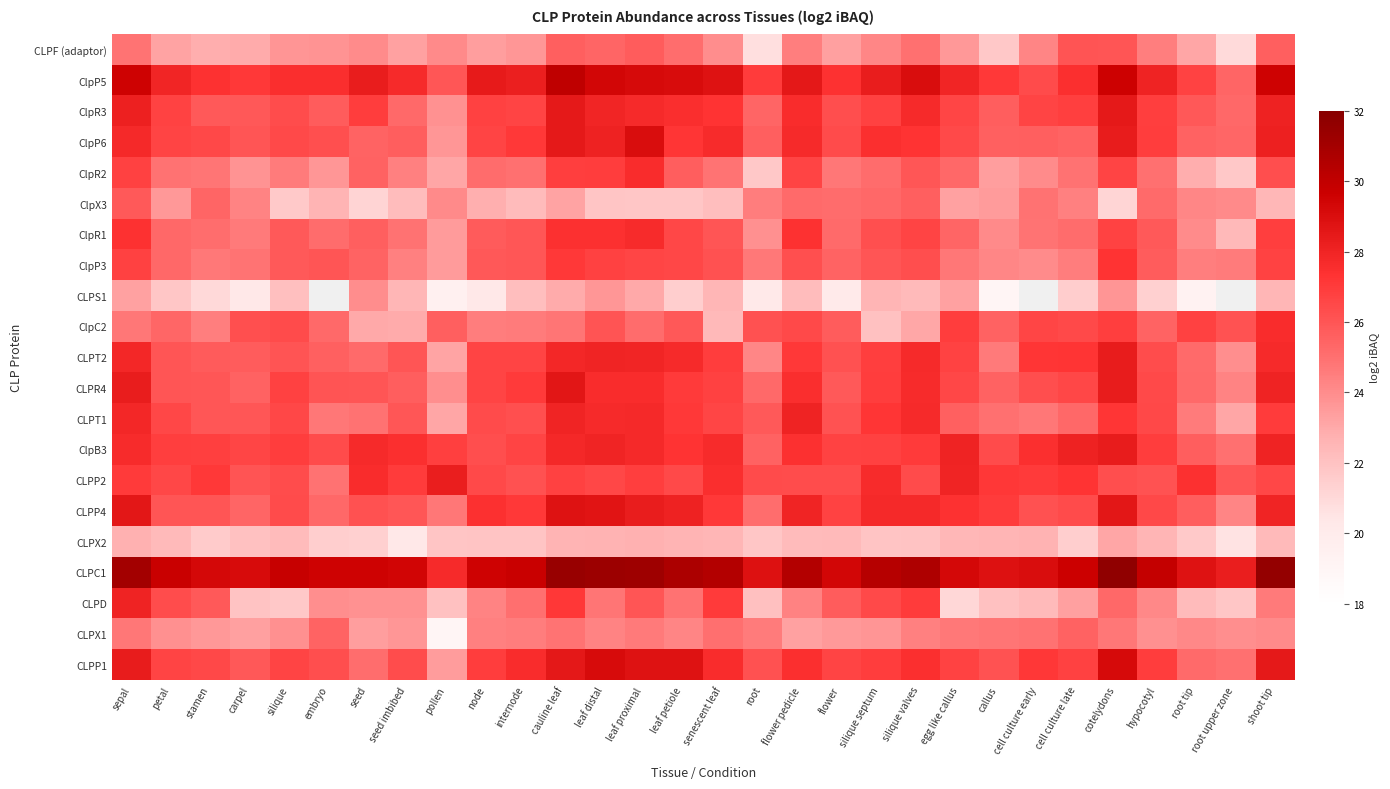

List the series in order of their peak value, lowest first.

CLPX2, CLPS1, CLPX1, ClpX3, CLPF (adaptor), ClpP3, ClpC2, ClpR2, ClpR1, CLPT1, CLPD, CLPP2, ClpB3, CLPT2, ClpR3, CLPR4, CLPP4, ClpP6, CLPP1, ClpP5, CLPC1